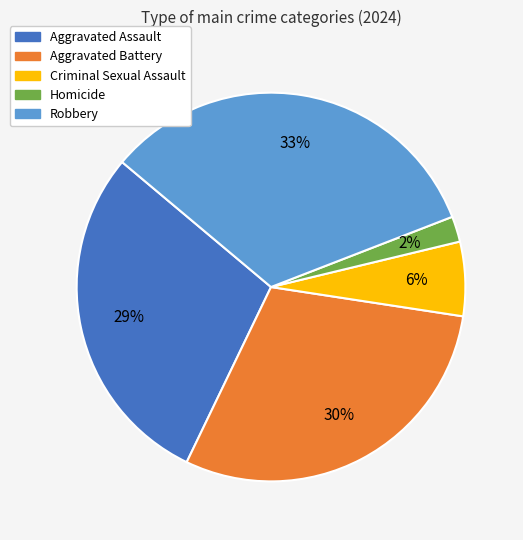

Count the number of slices in the pie.

5